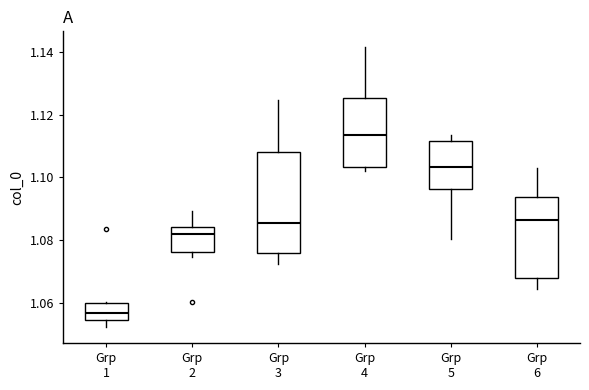

Which box's median line is the lowest?

Grp 1